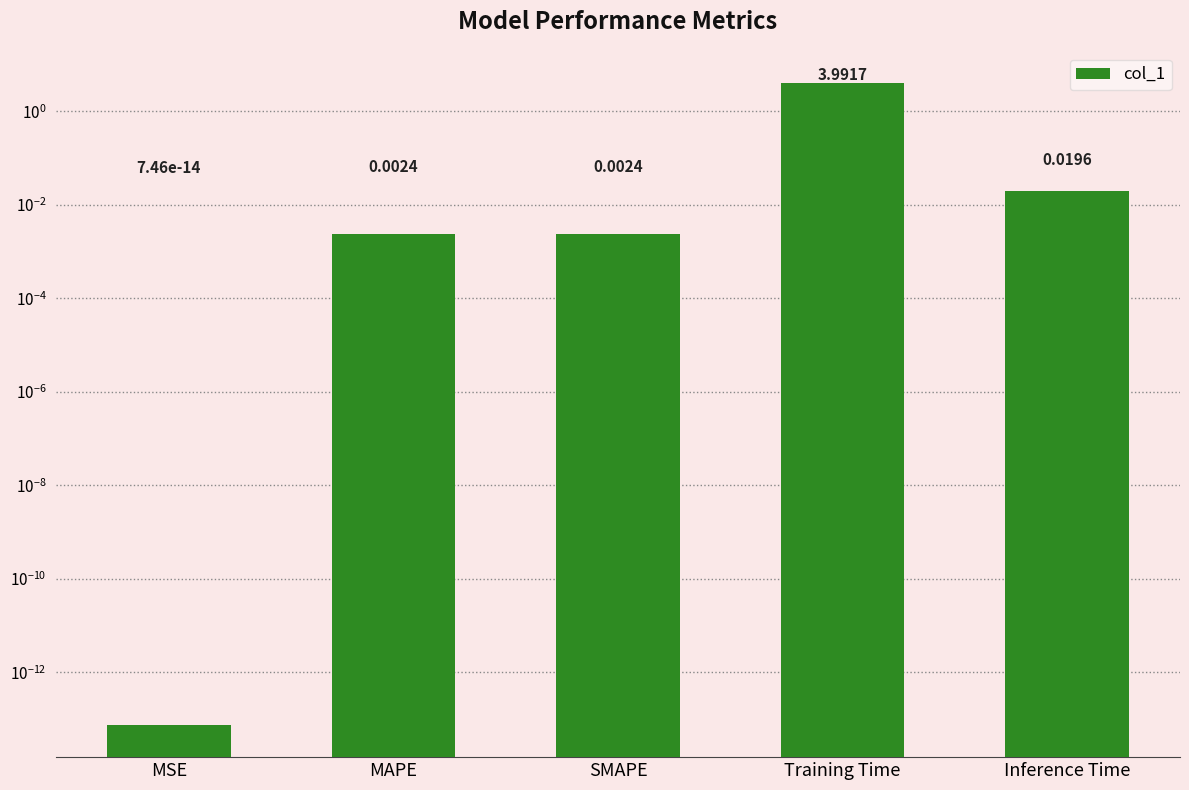

What is the label of the 1st bar from the right?

Inference Time